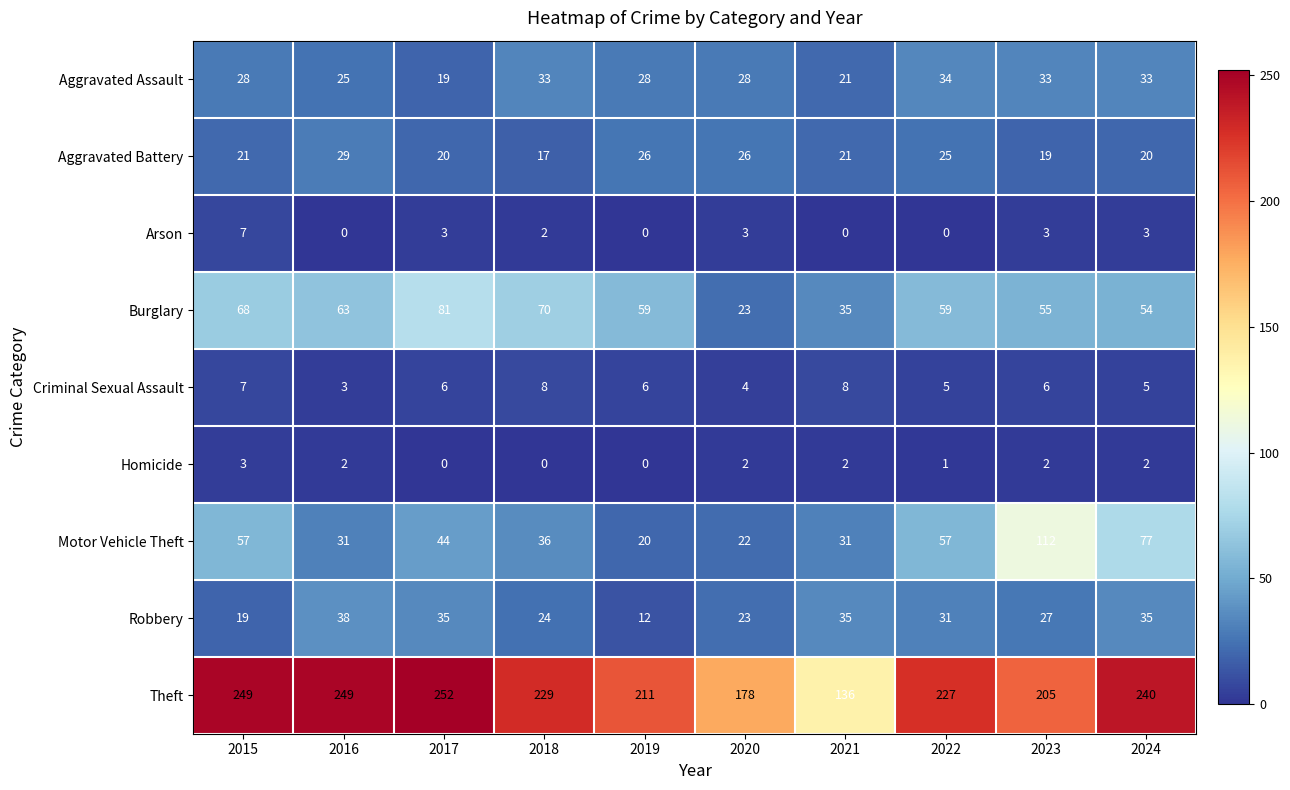

What is the difference between the highest and lowest values at 2020?

176